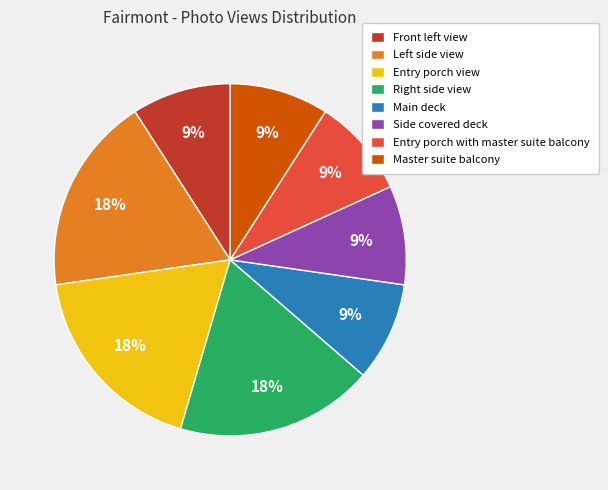

To the nearest percent, what is the difference between the largest and smallest slice percentages?

9%